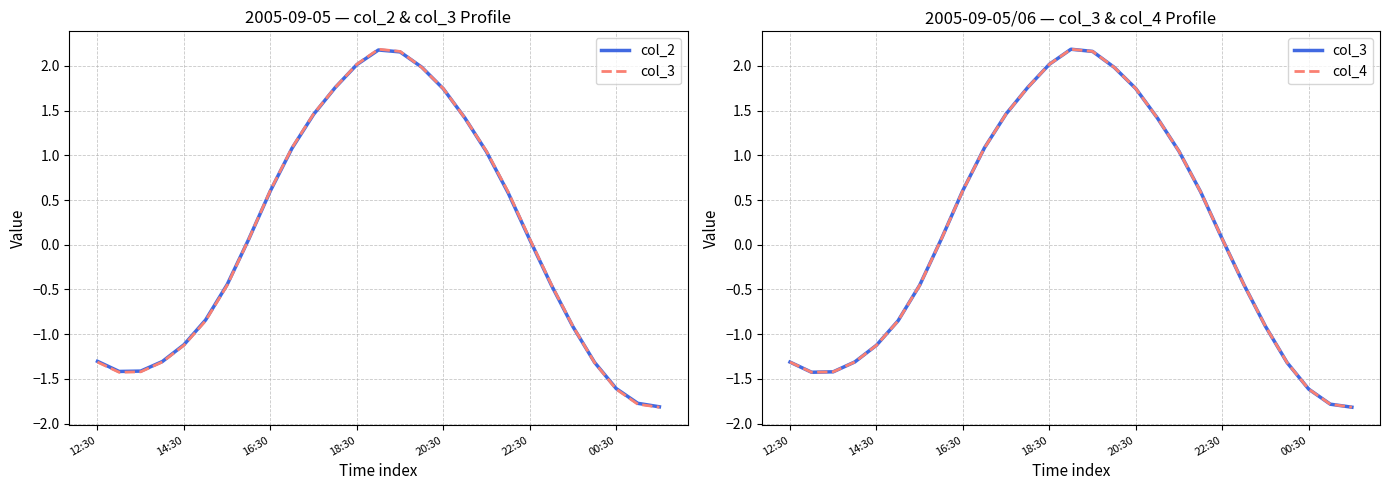

What is the difference between the second highest and second lowest values in the col_4 series?

3.9